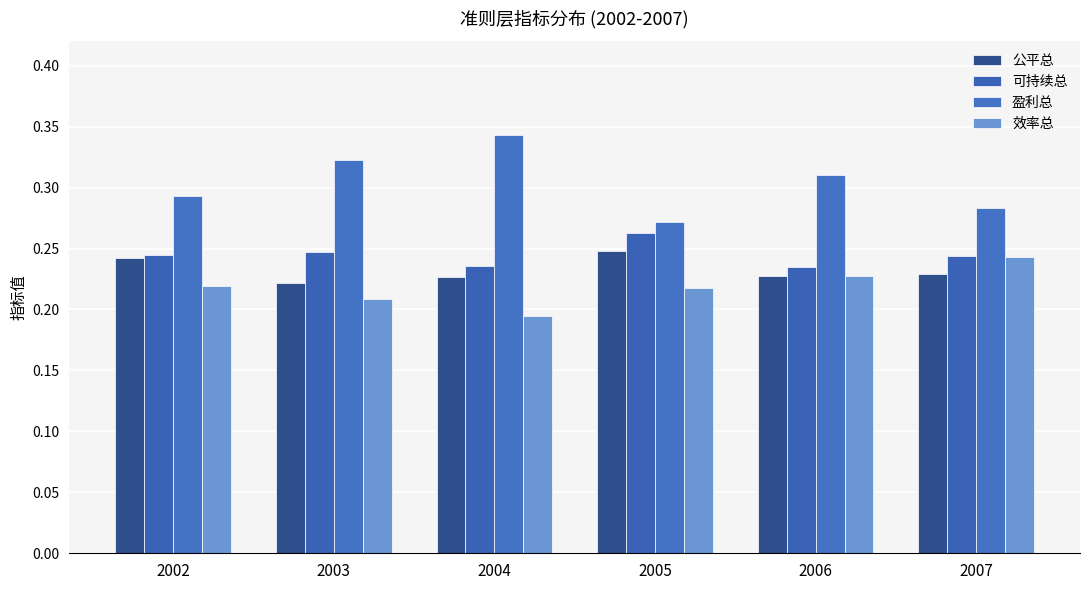

What is the total value across all series at 2004?

1.0